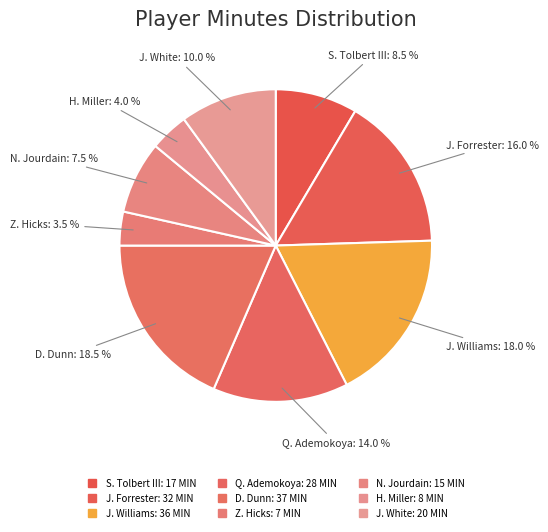

Count the number of slices in the pie.

9